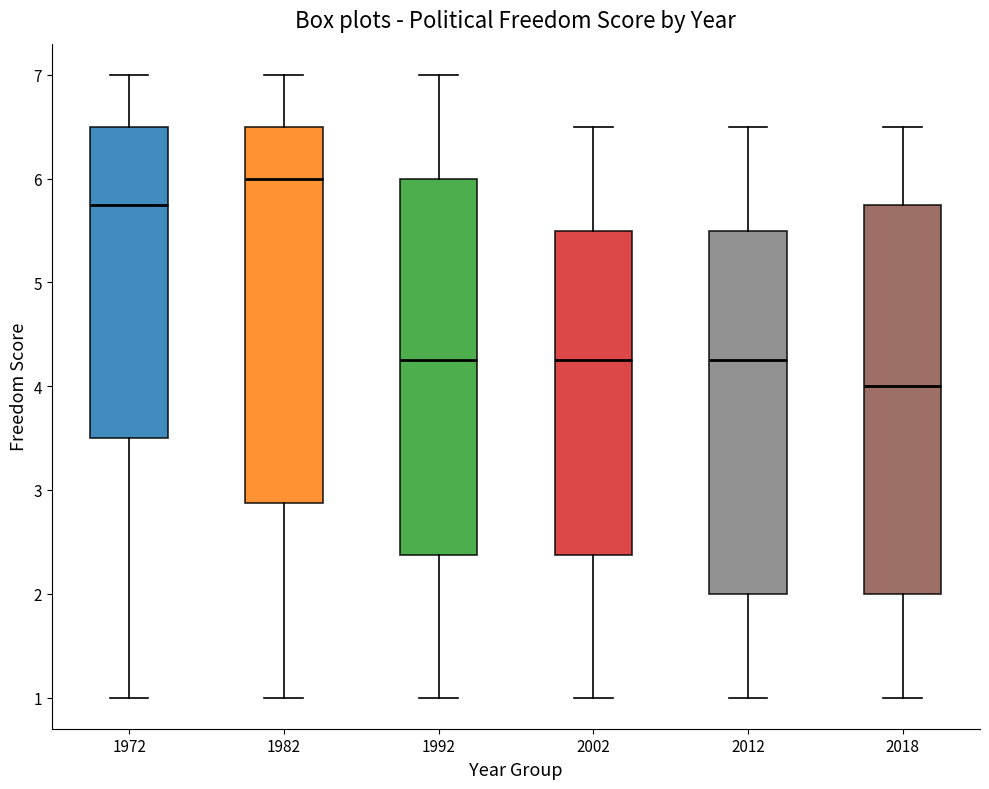

Which box's median line is the highest?

1982